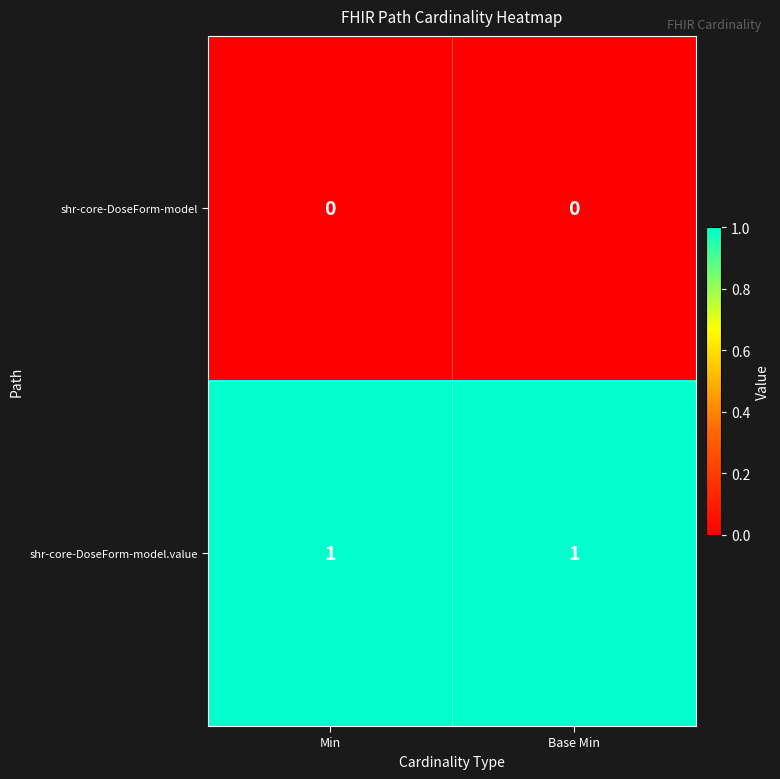

Is the value of shr-core-DoseForm-model at Base Min greater than the value of shr-core-DoseForm-model.value at Base Min?

No